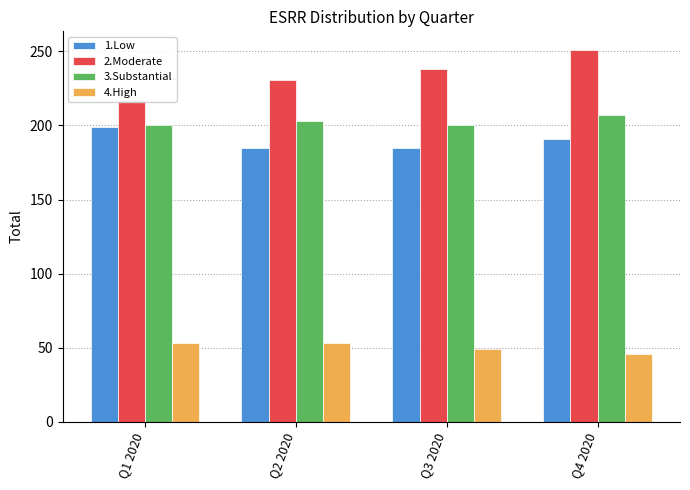

What is the minimum value for 3.Substantial?

200